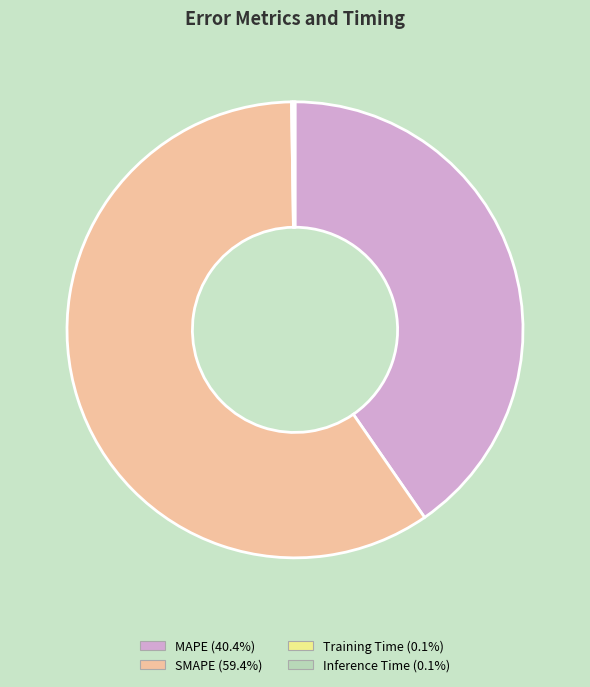

Does MAPE represent more than half of the total?

No